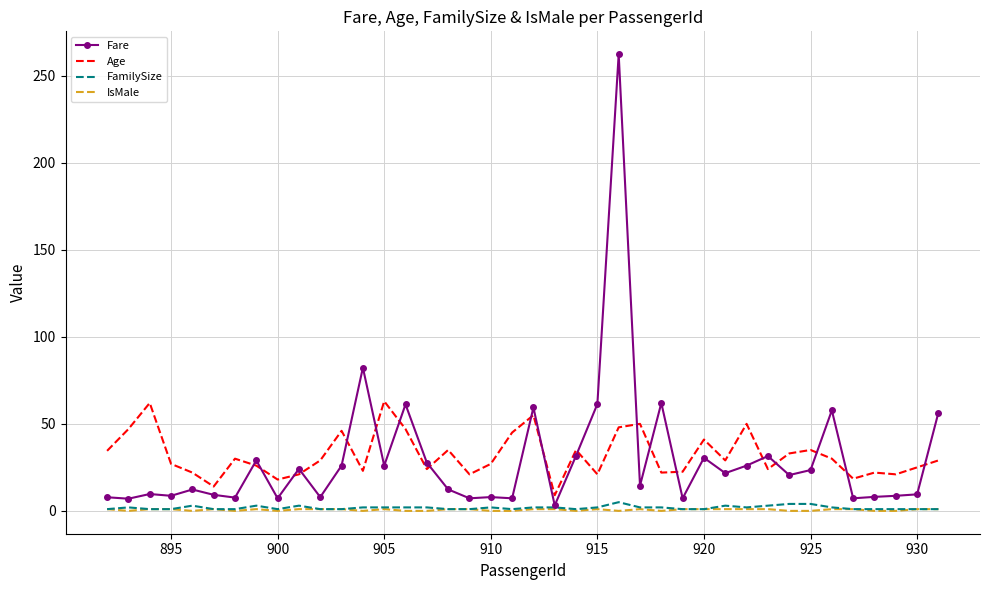

What is the average value of the Fare series?

29.8